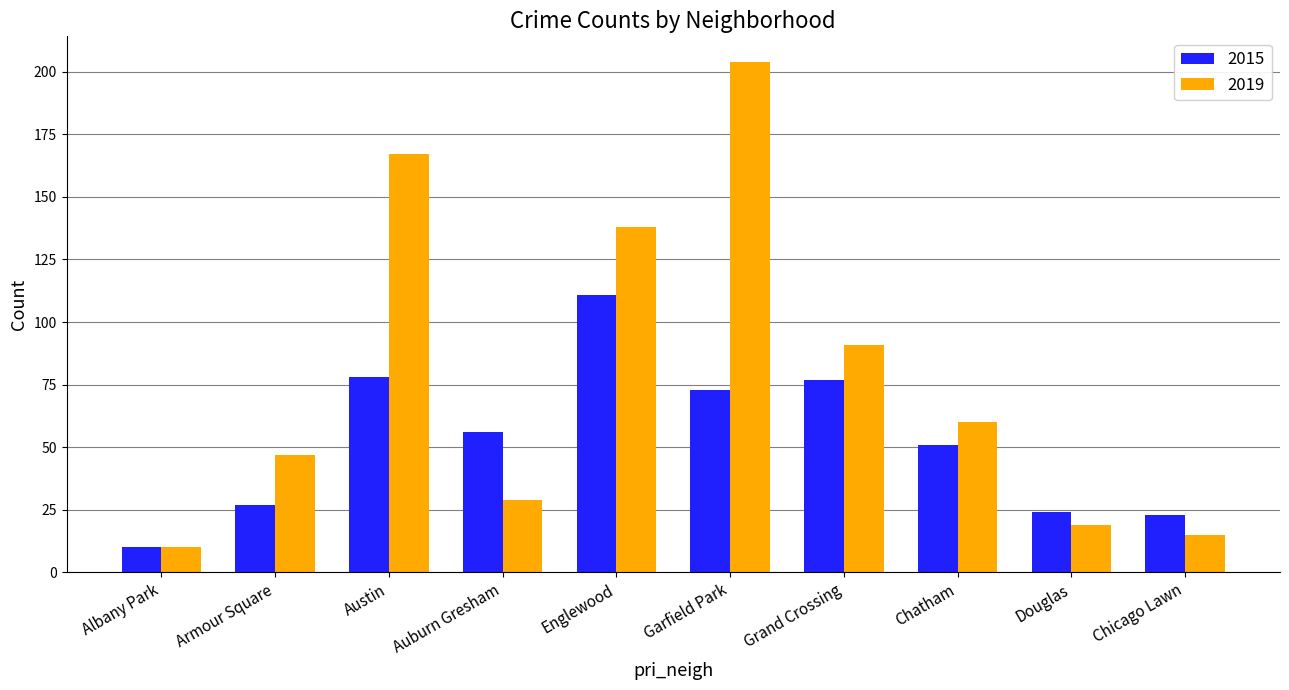

Reading left to right, transcribe all the data shown in this chart.

2015: Albany Park=10	Armour Square=27	Austin=78	Auburn Gresham=56	Englewood=111	Garfield Park=73	Grand Crossing=77	Chatham=51	Douglas=24	Chicago Lawn=23
2019: Albany Park=10	Armour Square=47	Austin=167	Auburn Gresham=29	Englewood=138	Garfield Park=204	Grand Crossing=91	Chatham=60	Douglas=19	Chicago Lawn=15